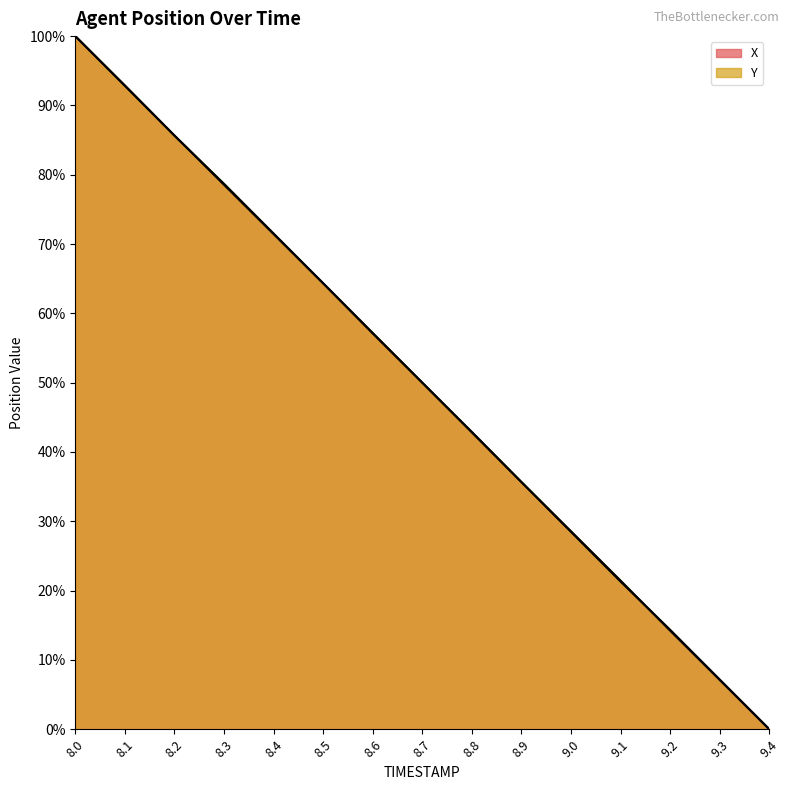

True or false: X and Y cross at least once.

True